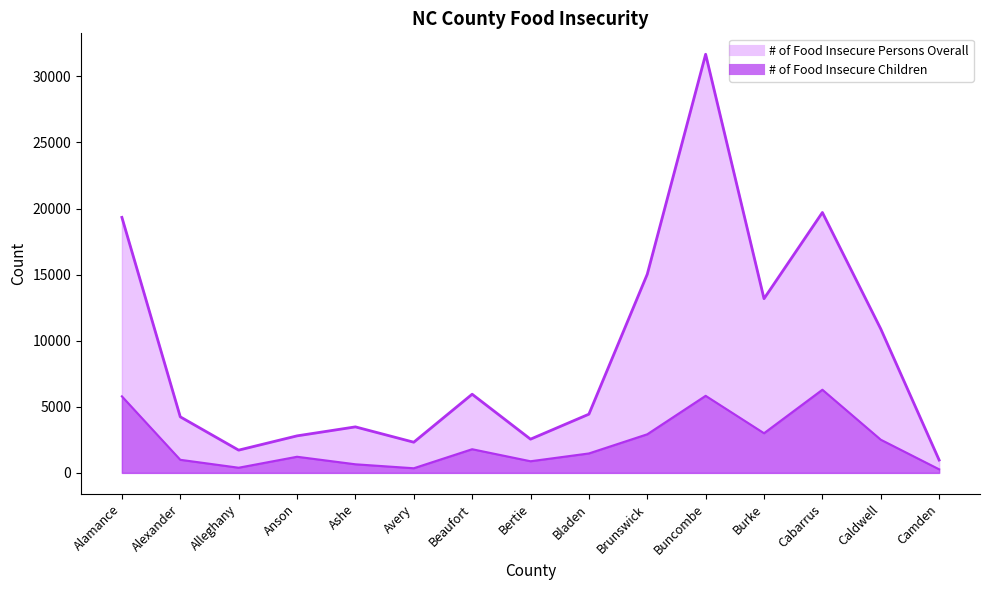

At which label does # of Food Insecure Children first exceed 1470?

Alamance